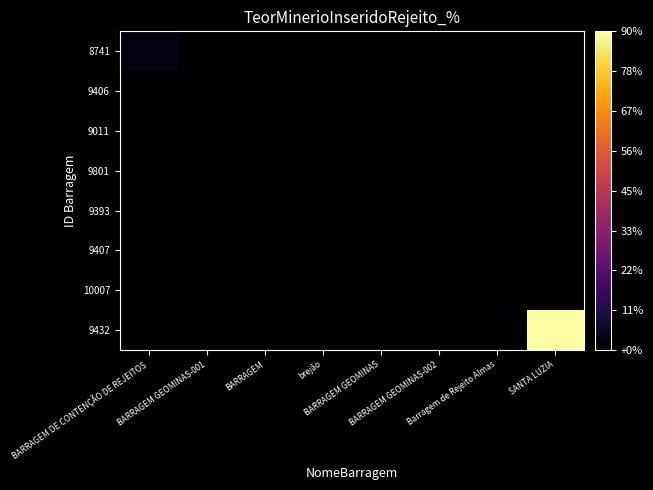

At which category is the sum across all series the highest?

SANTA LUZIA